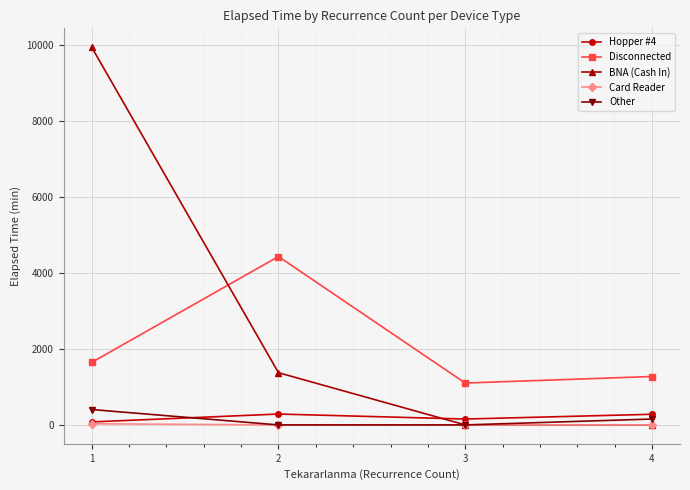

True or false: Disconnected and Card Reader cross at least once.

False